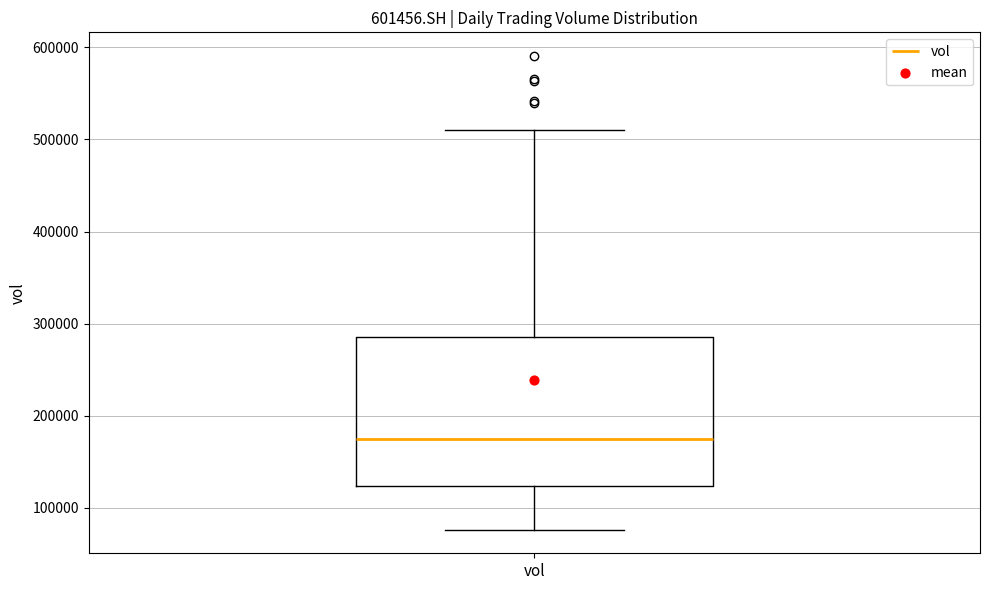

Where is the lower edge of the box for vol on the y-axis? The values are not printed on the chart, so give them approximately, as read against the axis.

120000